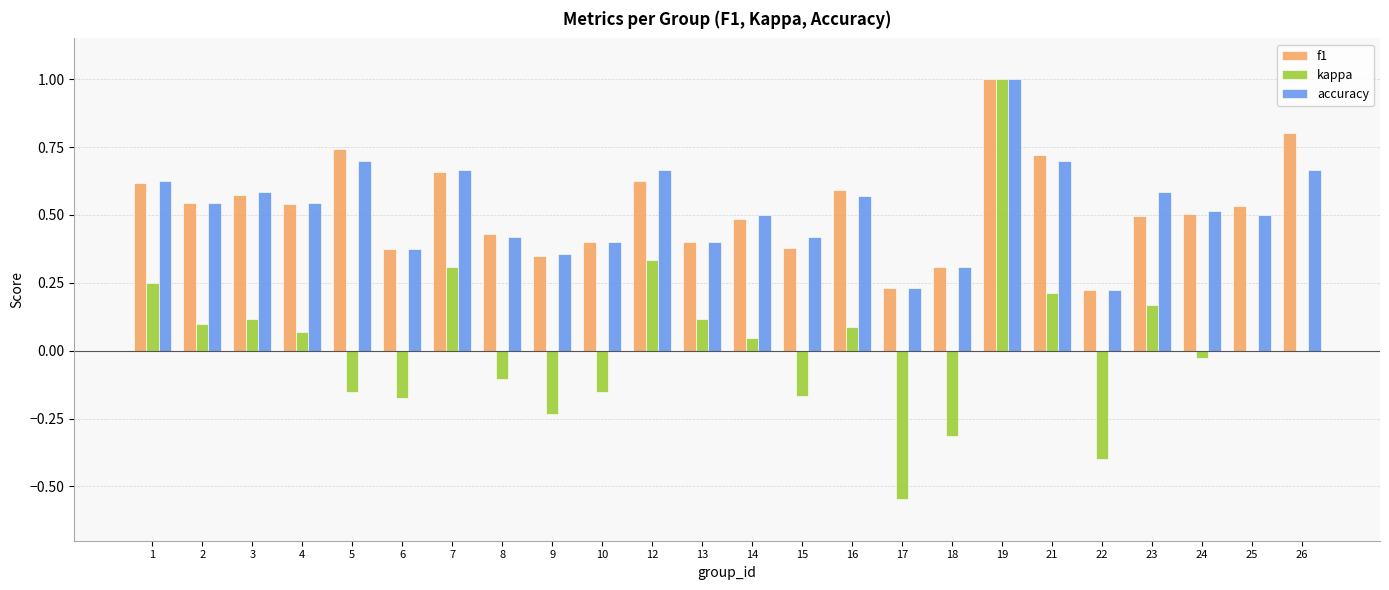

Are the bars grouped side by side (vs. stacked)?

Yes